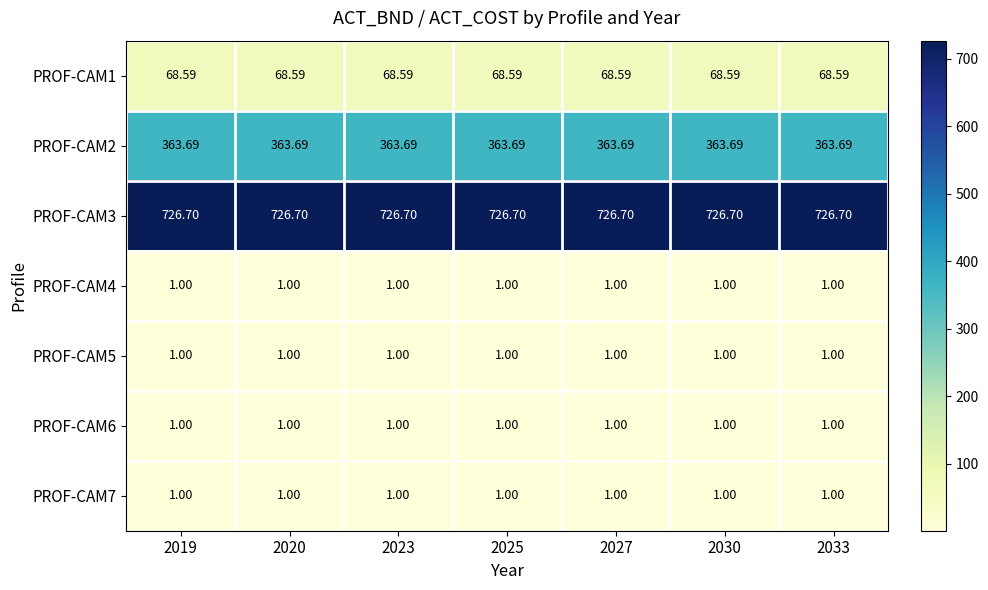

Is the value of PROF-CAM6 at 2033 greater than the value of PROF-CAM3 at 2030?

No